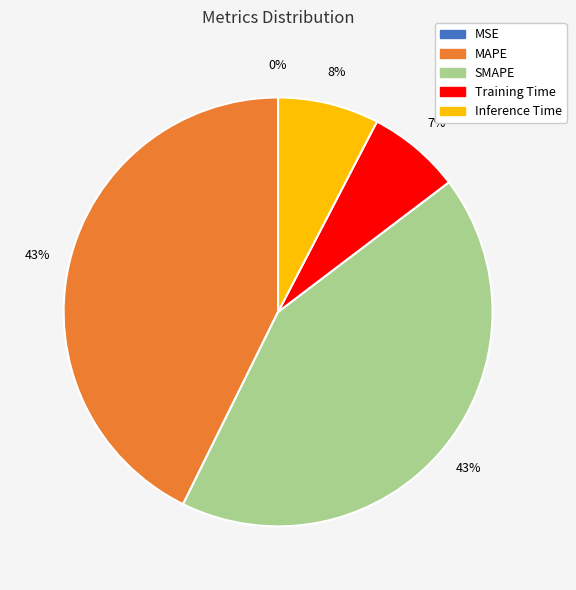

To the nearest percent, what percentage of the pie is Inference Time?

8%